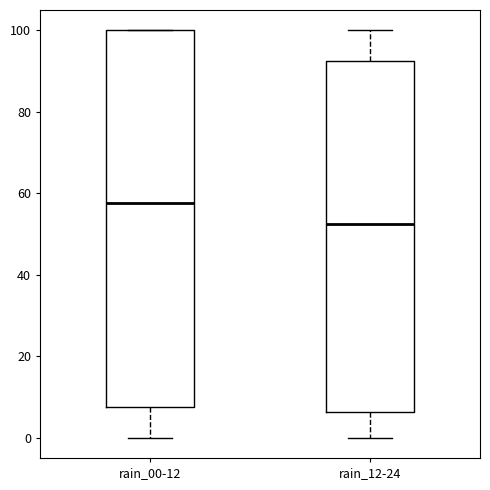

Where is the lower edge of the box for rain_12-24 on the y-axis? The values are not printed on the chart, so give them approximately, as read against the axis.

6